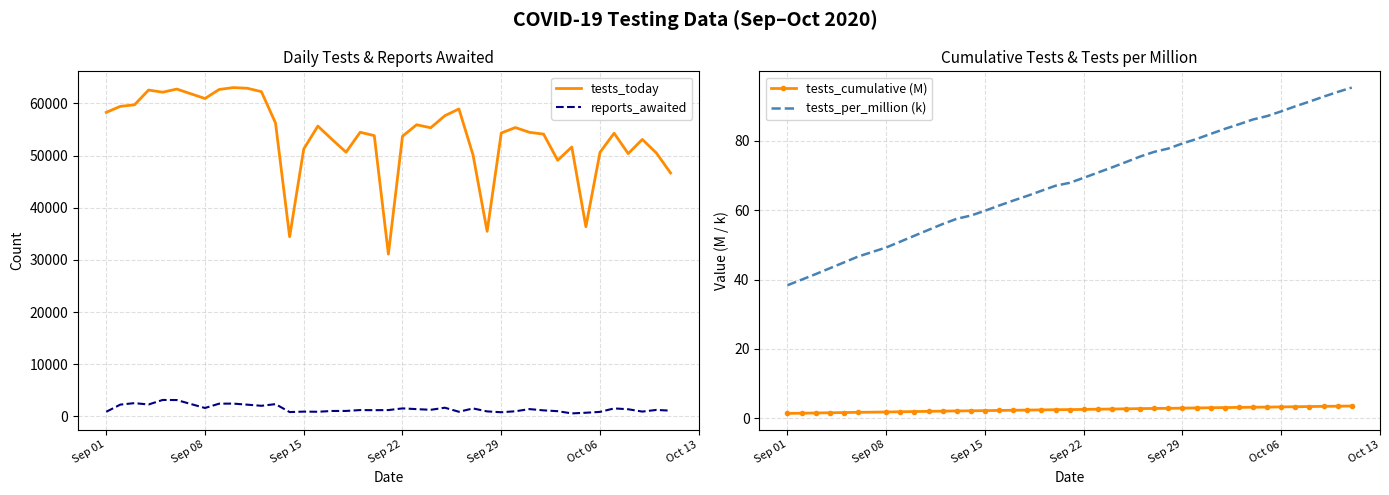

True or false: tests_today and reports_awaited cross at least once.

False